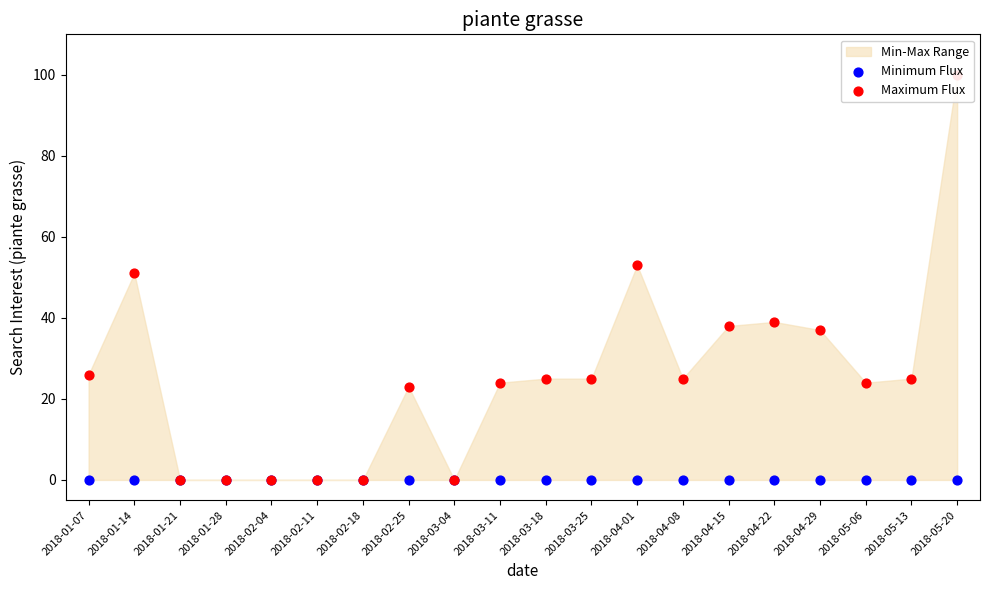

Which series has the widest spread of Y values?

Maximum Flux